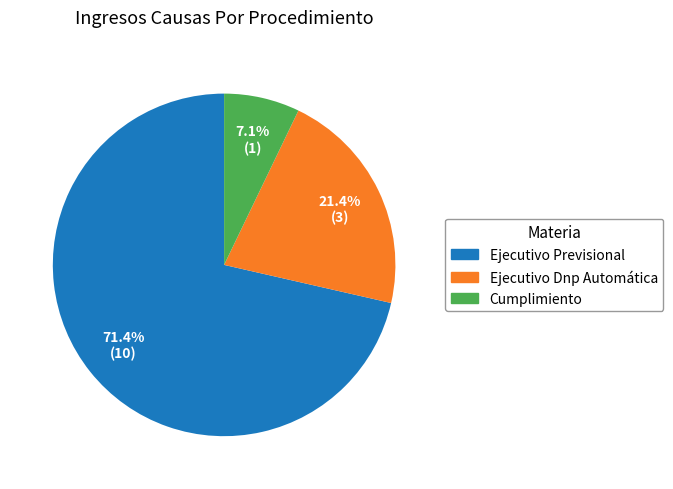

Which category has the biggest portion of the pie?

Ejecutivo Previsional